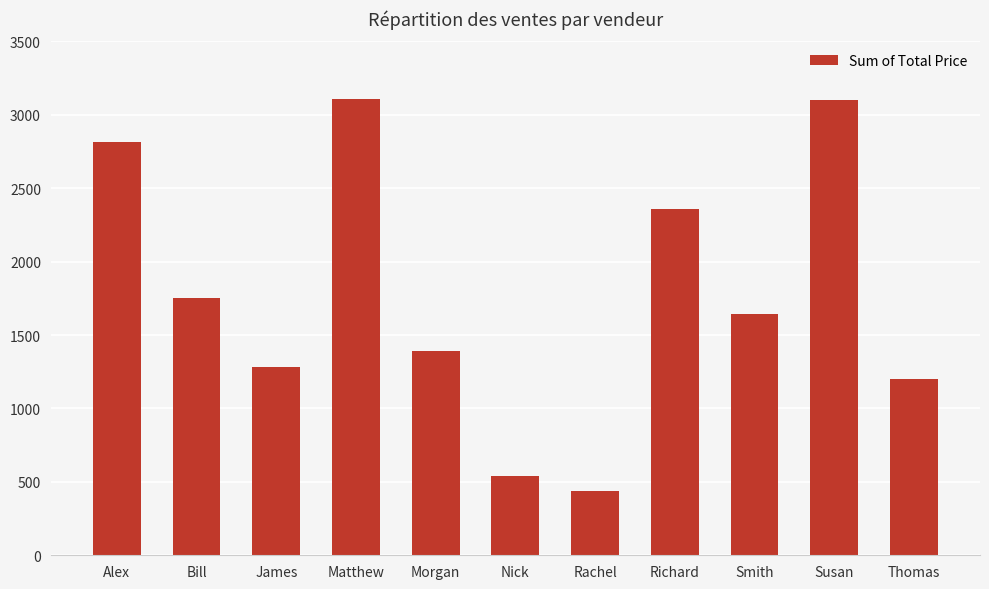

What is the approximate value at Morgan?

1393.3